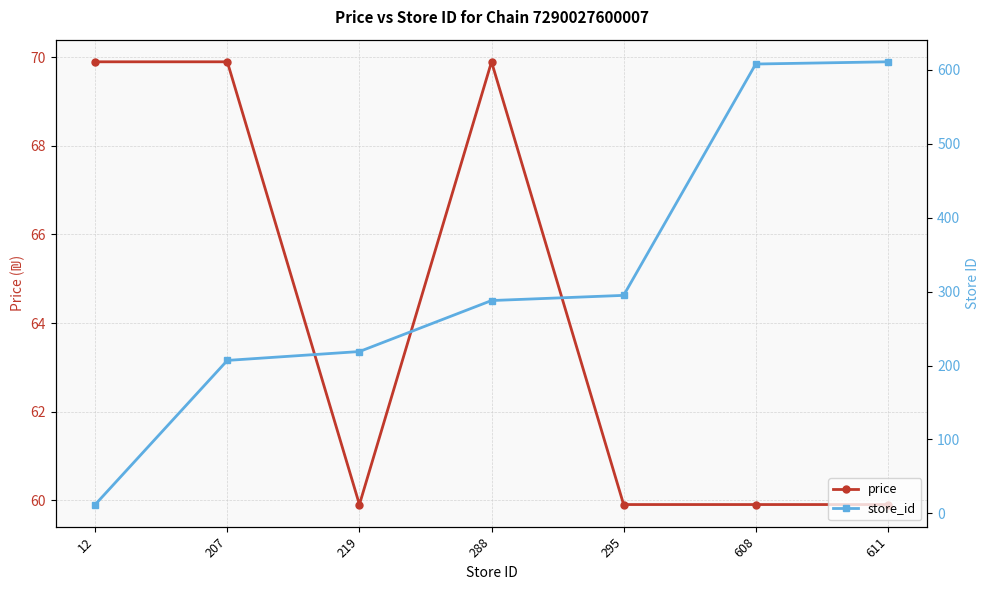

After their last crossing, which series has the higher values: store_id or price?

store_id